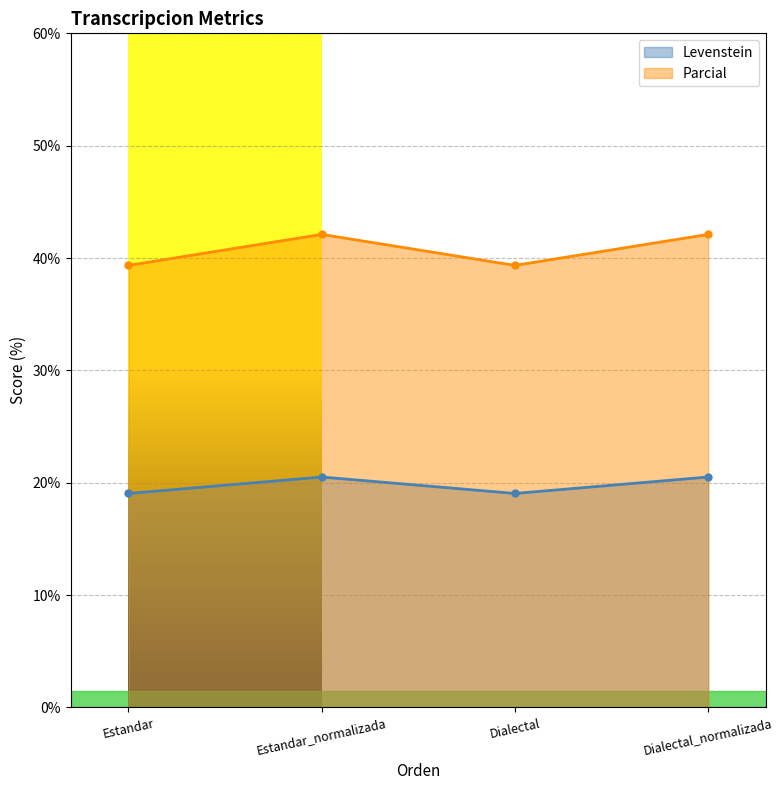

Reading left to right, extract all data points from this chart.

Levenstein: 19.0	20.5	19.0	20.5
Parcial: 39.3	42.1	39.3	42.1